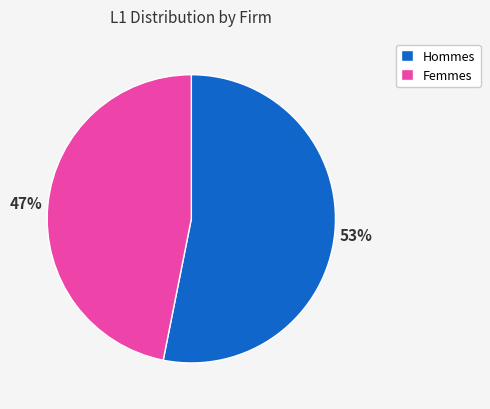

Between Hommes and Femmes, which is larger?

Hommes